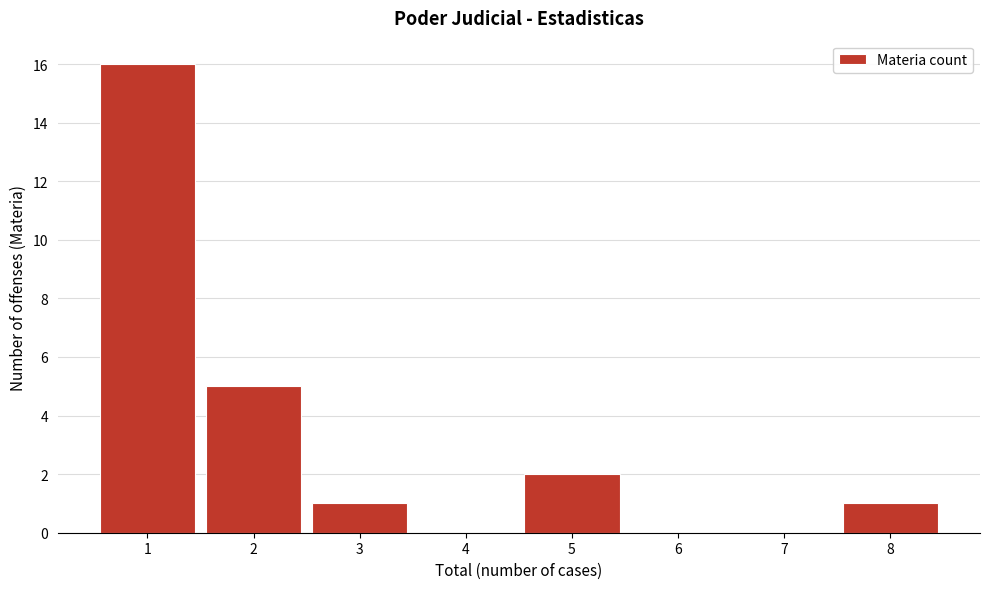

What is the height of the bar covering 0.5 to 1.5 on the x-axis? The values are not printed on the chart, so give them approximately, as read against the axis.

16